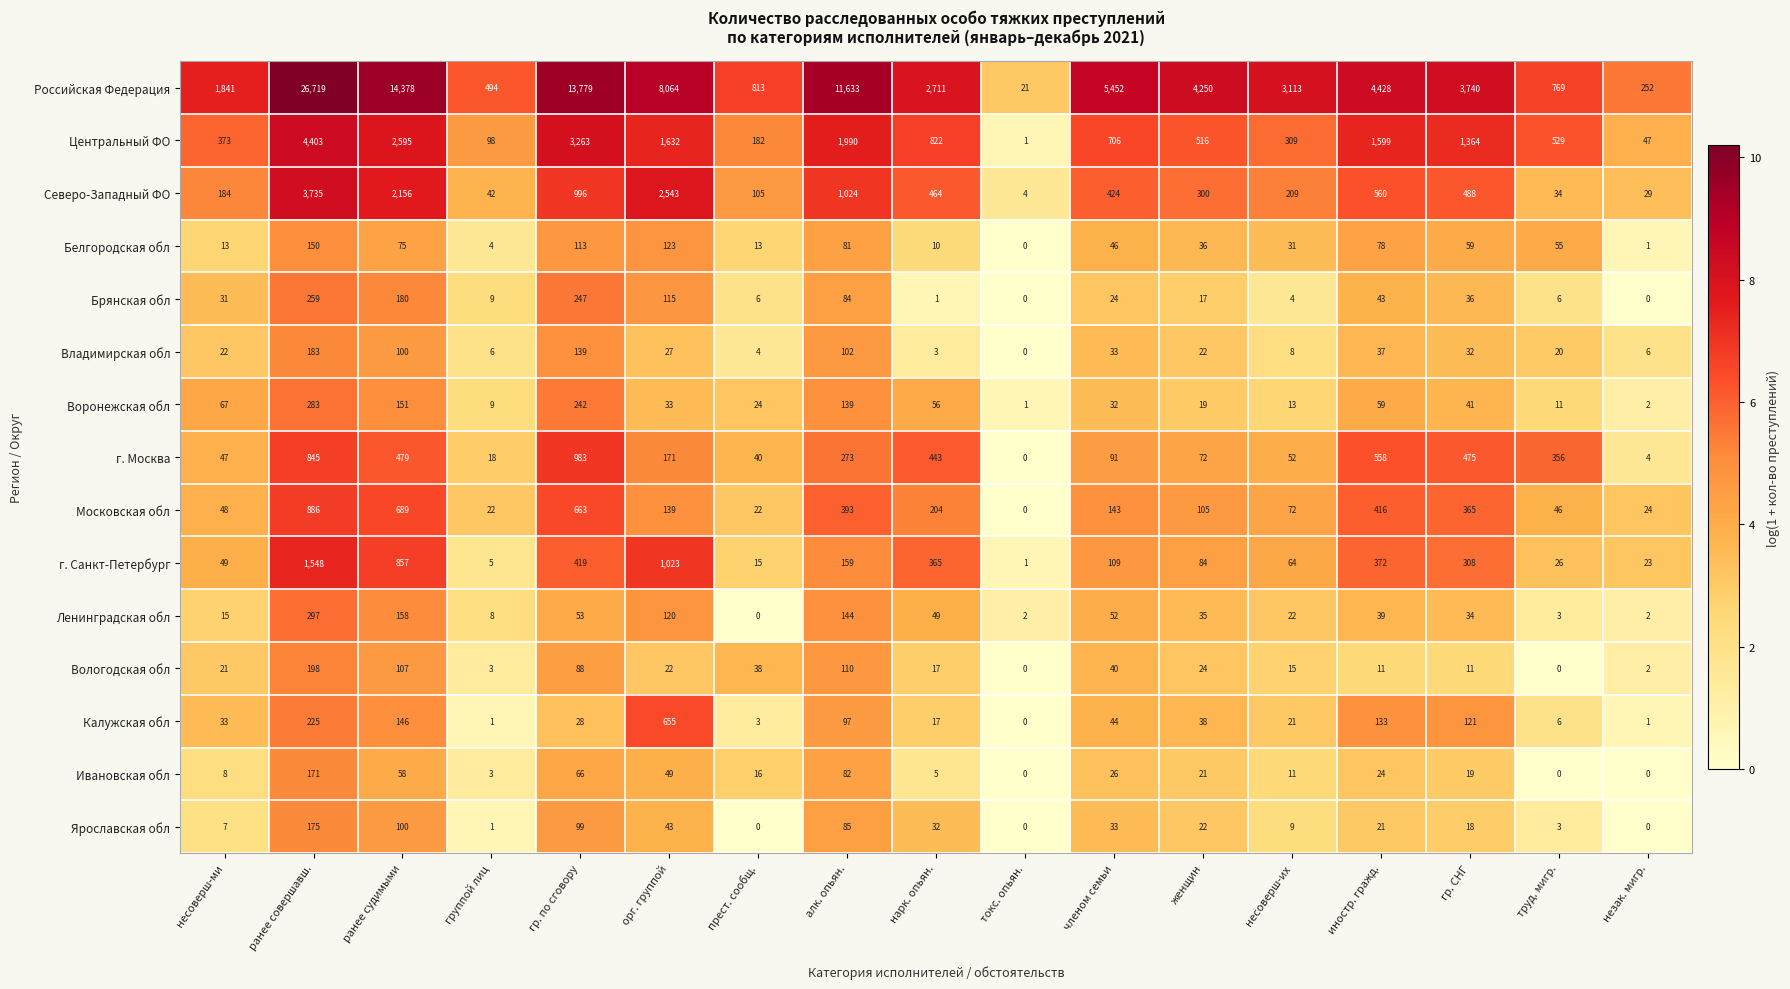

Which series has the largest total across all categories?

Российская Федерация